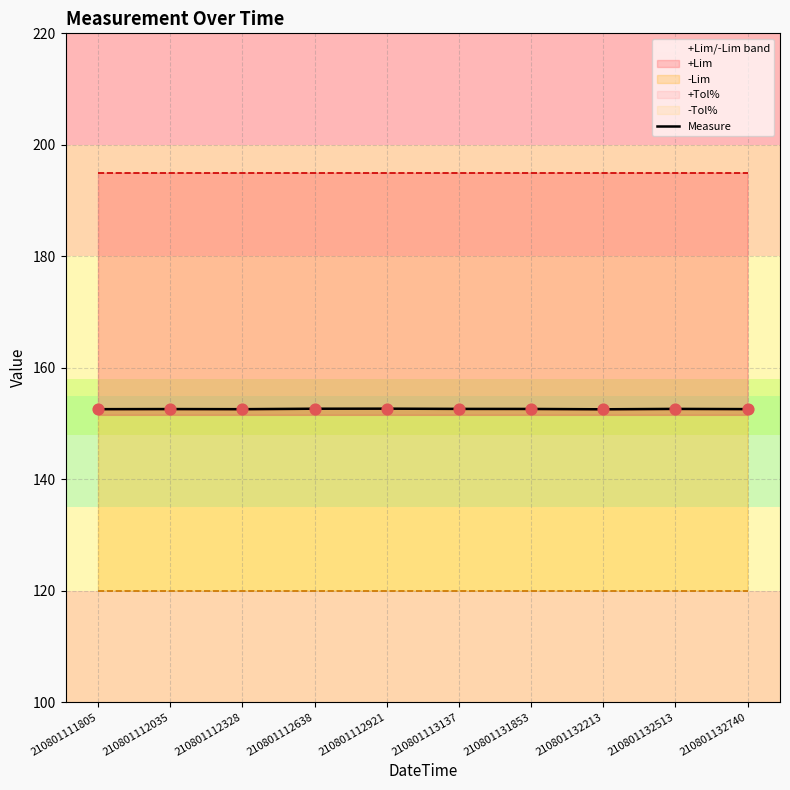

Which has a higher value, 210801111805 or 210801132513?

210801132513